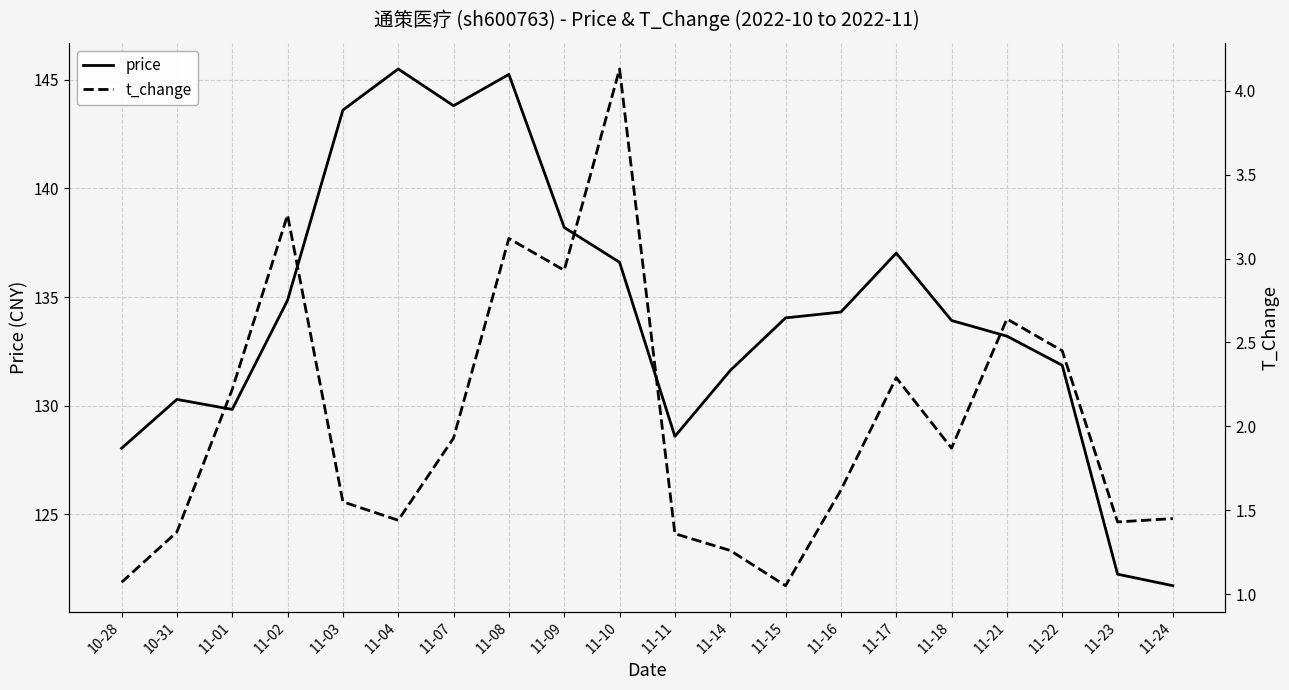

Reading left to right, extract all data points from this chart.

price: 10-28=128.0	10-31=130.3	11-01=129.8	11-02=134.8	11-03=143.6	11-04=145.5	11-07=143.8	11-08=145.2	11-09=138.2	11-10=136.6	11-11=128.6	11-14=131.6	11-15=134.0	11-16=134.3	11-17=137.0	11-18=133.9	11-21=133.2	11-22=131.9	11-23=122.2	11-24=121.7
t_change: 10-28=1.1	10-31=1.4	11-01=2.2	11-02=3.3	11-03=1.6	11-04=1.4	11-07=1.9	11-08=3.1	11-09=2.9	11-10=4.1	11-11=1.4	11-14=1.3	11-15=1.1	11-16=1.6	11-17=2.3	11-18=1.9	11-21=2.6	11-22=2.5	11-23=1.4	11-24=1.4